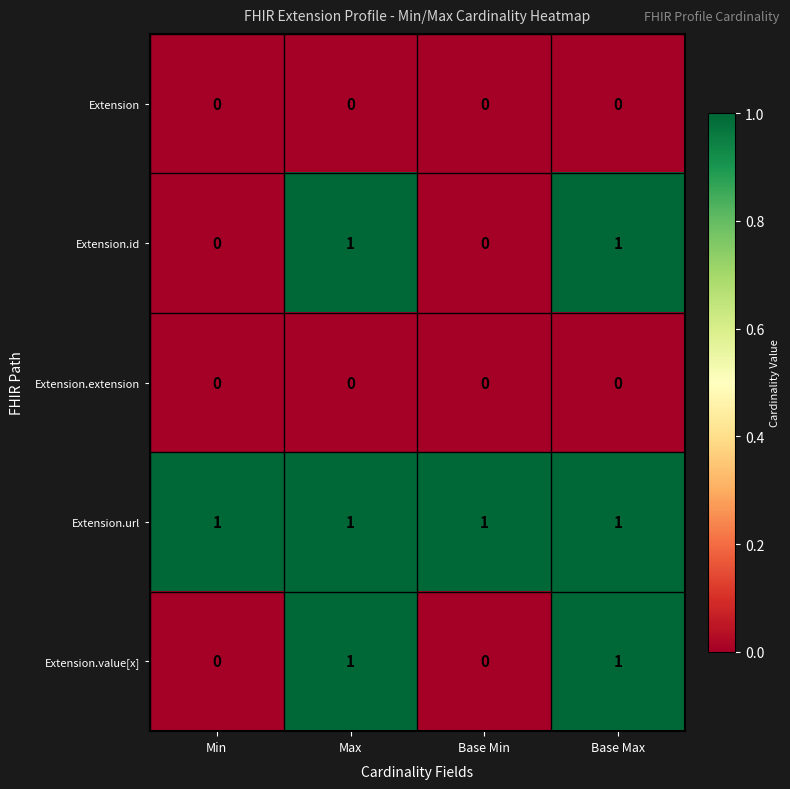

Is the value of Extension at Base Min greater than the value of Extension.url at Base Max?

No